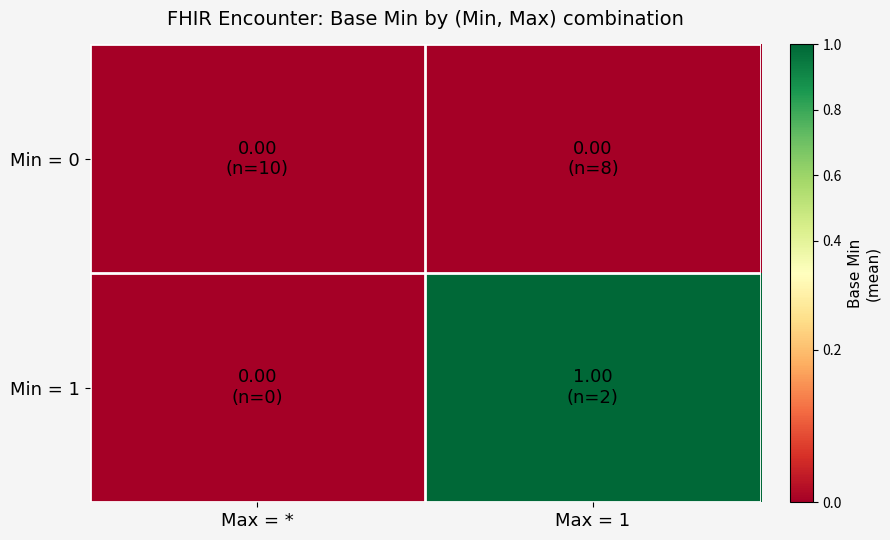

Reading left to right, list all the values displayed in this chart.

Min = 0: Max = *=0	Max = 1=0
Min = 1: Max = *=0	Max = 1=1